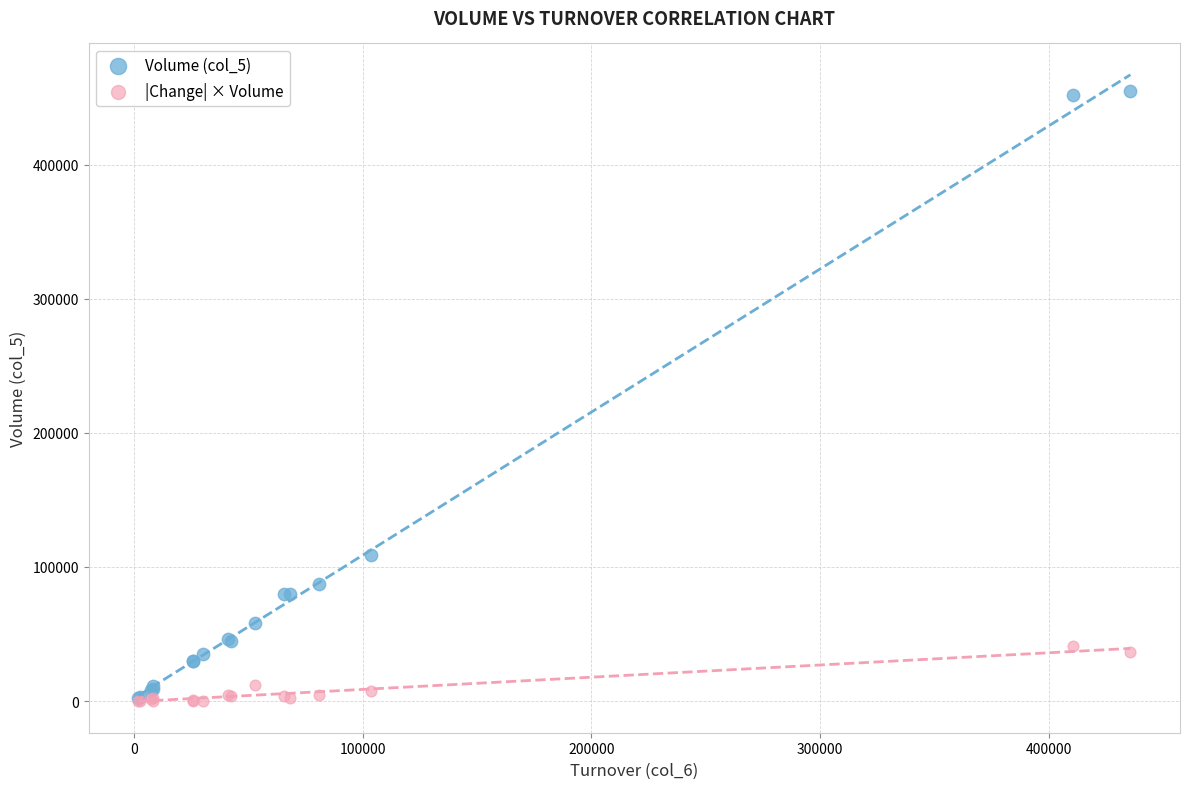

Which series has the widest spread of Y values?

Volume (col_5)